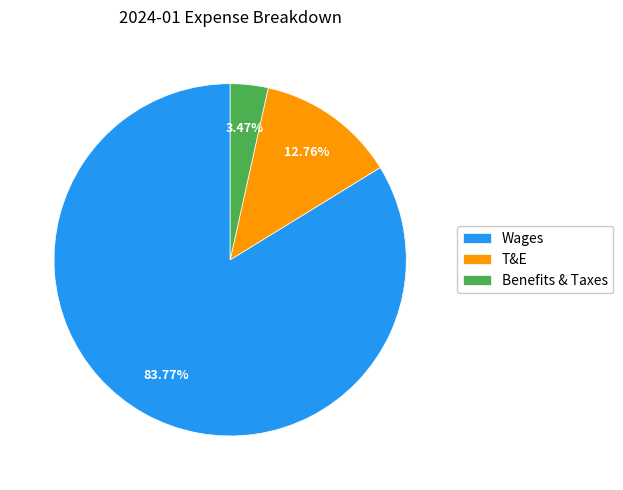

To the nearest percent, what is the combined percentage of Benefits & Taxes and T&E?

16%